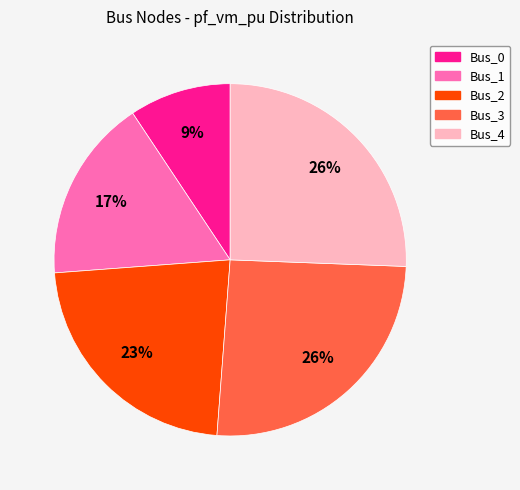

Count the number of slices in the pie.

5